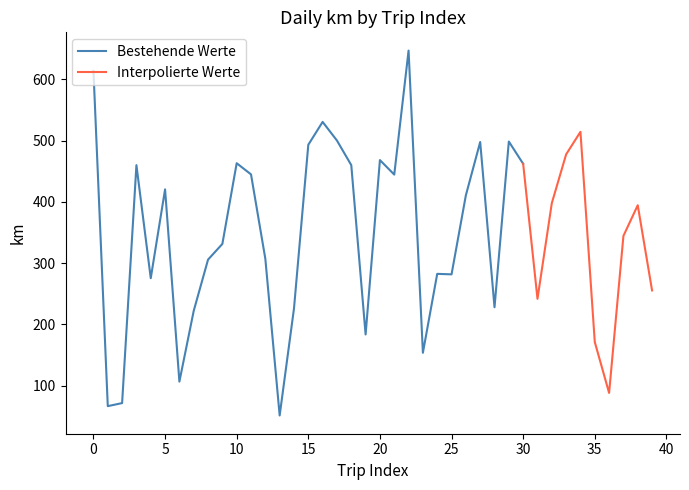

True or false: Bestehende Werte has more than 2 points higher than both neighbors.

True